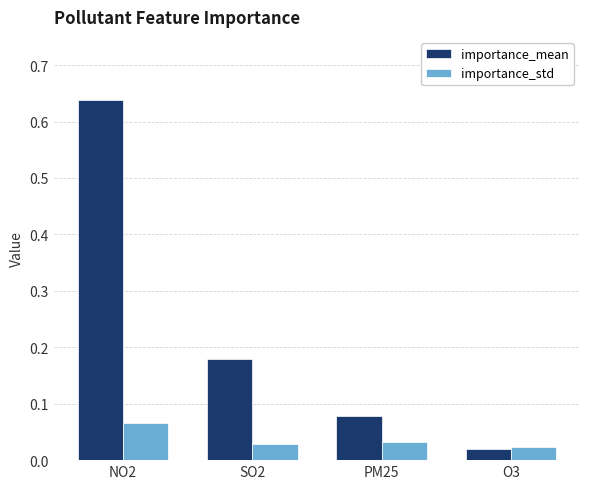

Where is importance_mean nearest to the value 0?

O3